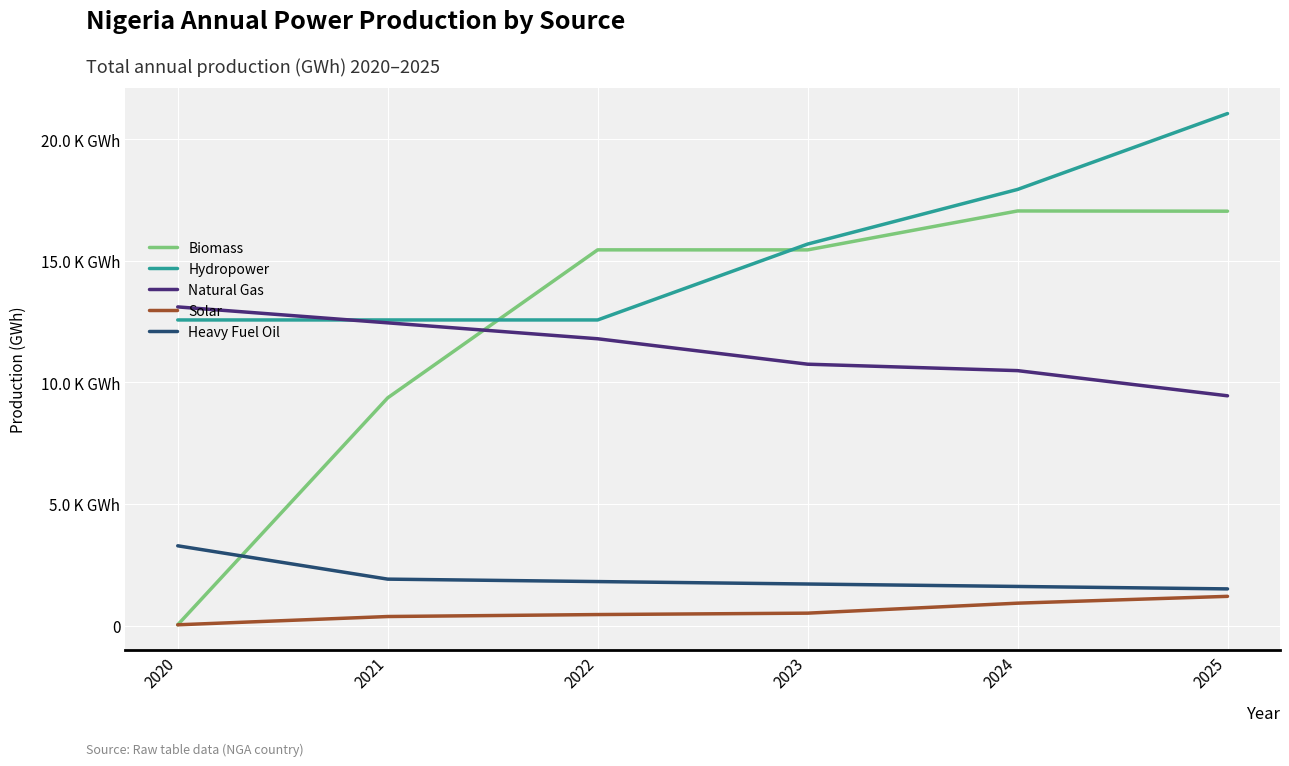

At which label does Natural Gas first exceed 11793?

2020